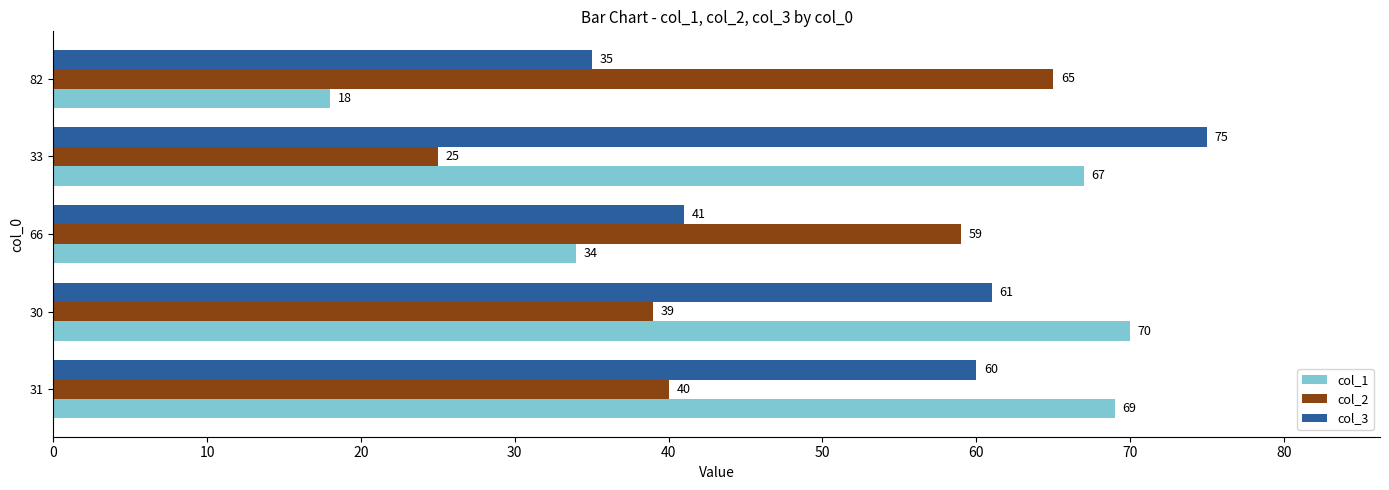

List the series in order of their overall mean, highest first.

col_3, col_1, col_2